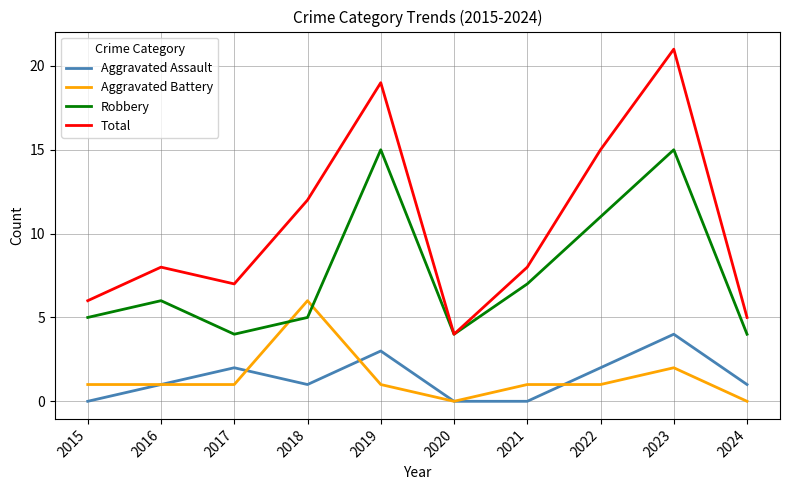

Count the number of data series in this chart.

4